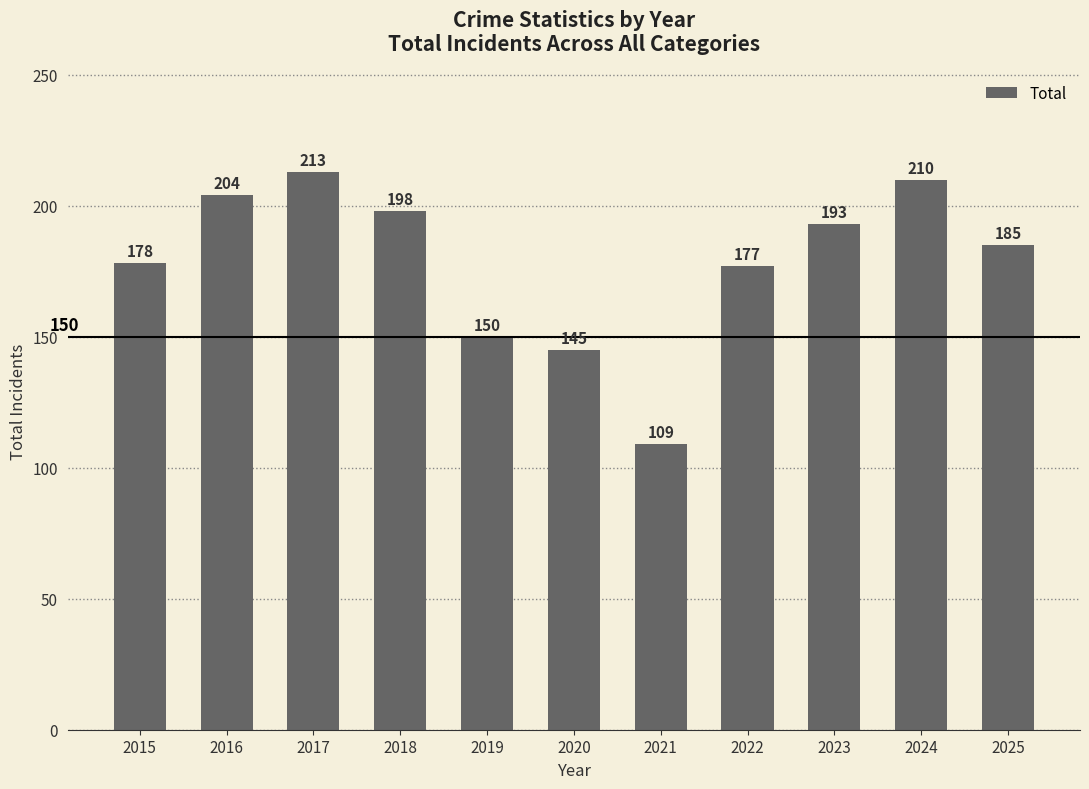

What is the ratio of the value at 2018 to the value at 2017?

0.9